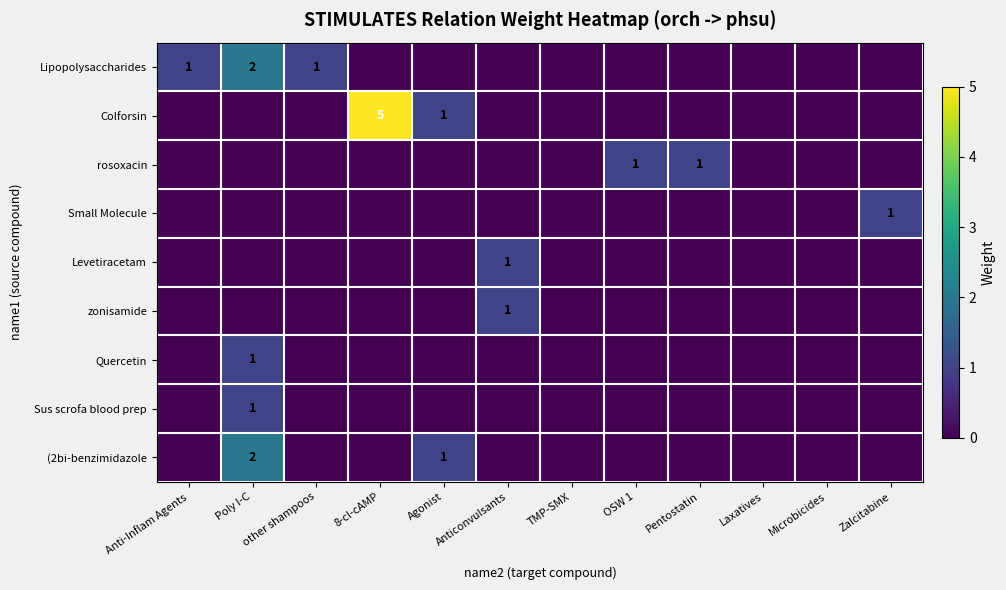

Is it true that Sus scrofa blood prep equals 2 at Poly I-C?

False